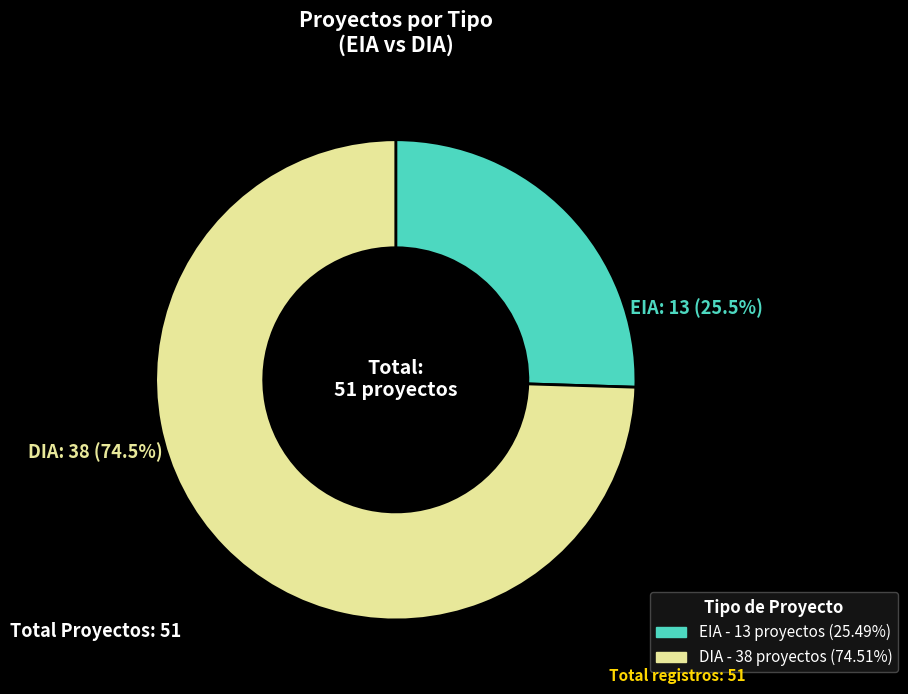

Which slice is the largest?

DIA